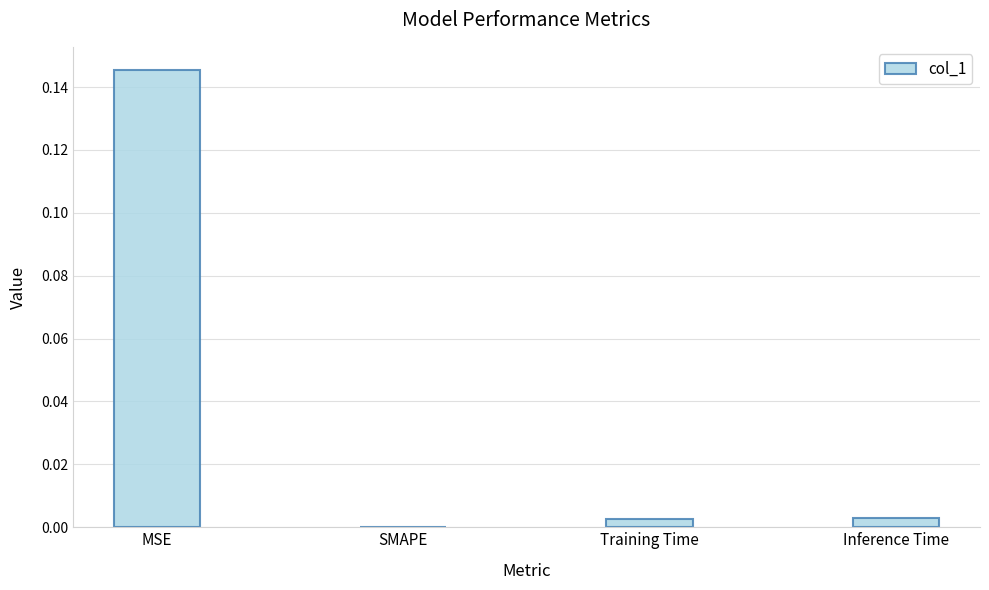

The chart shows a value of 0.0 at Training Time. True or false?

True